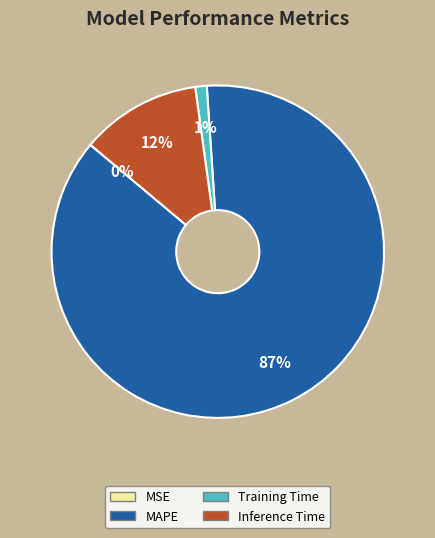

Which category accounts for the majority?

MAPE